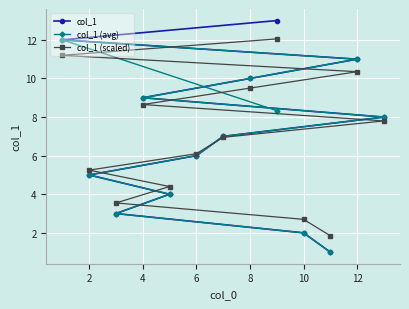

Read the col_1 (scaled) value at 10.

2.7